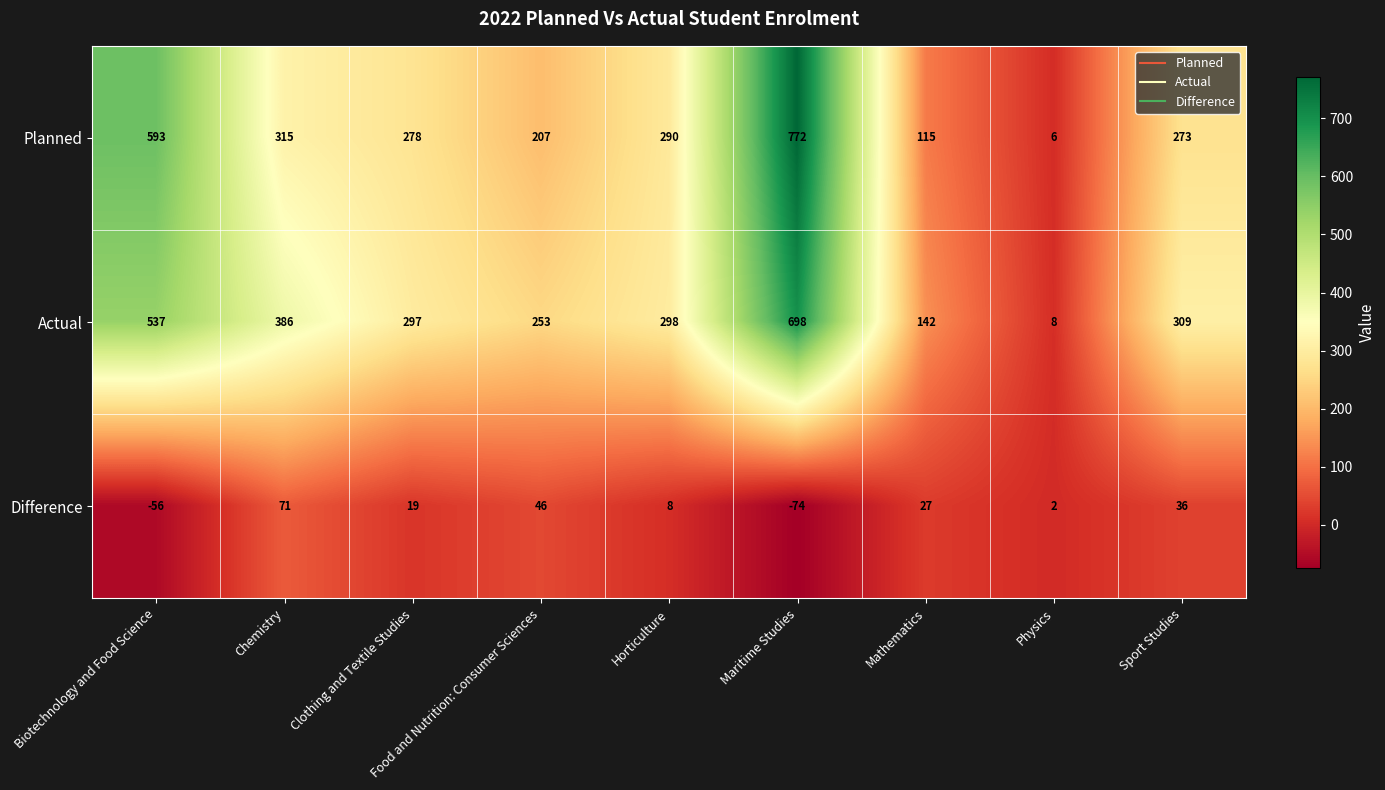

Where is Difference nearest to the value -1?

Physics